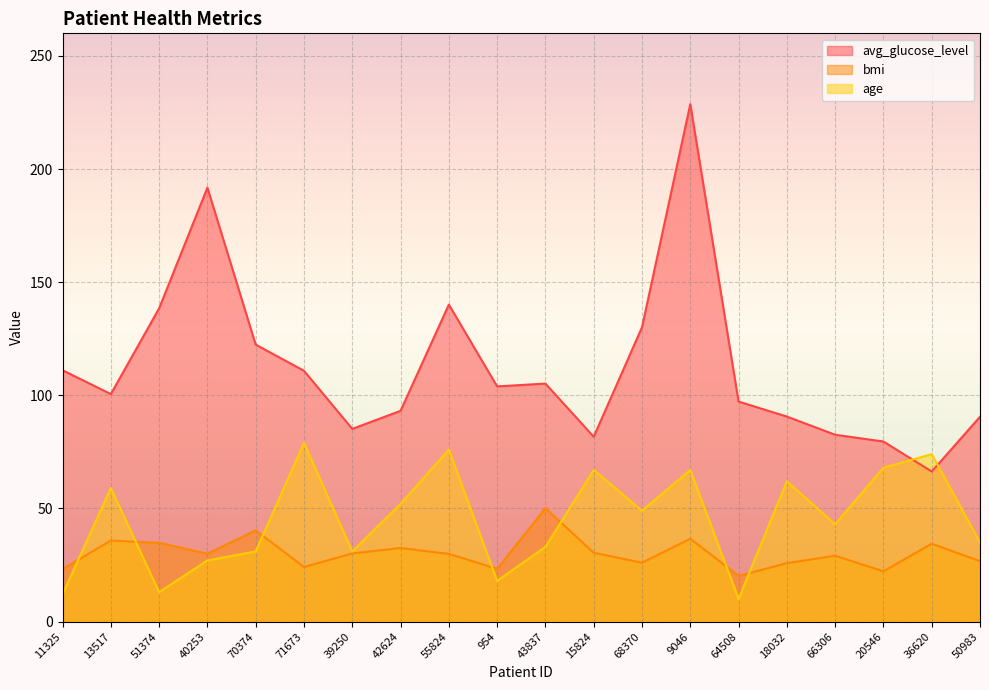

Which category has the lowest value in the age series?

64508